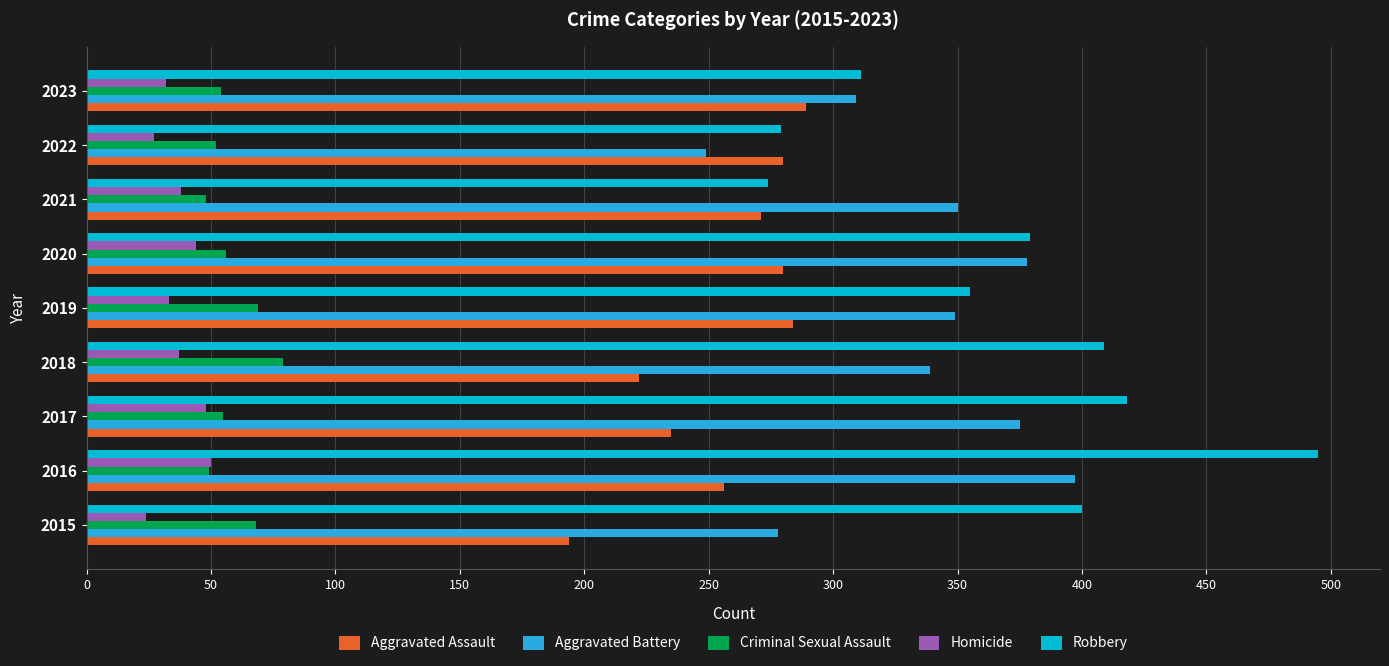

How many distinct data groups are displayed?

5